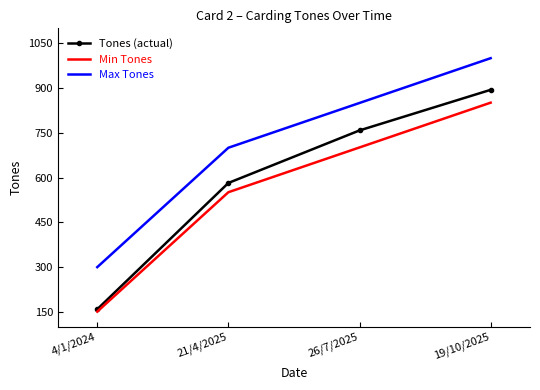

Where is Min Tones nearest to the value 501?

21/4/2025